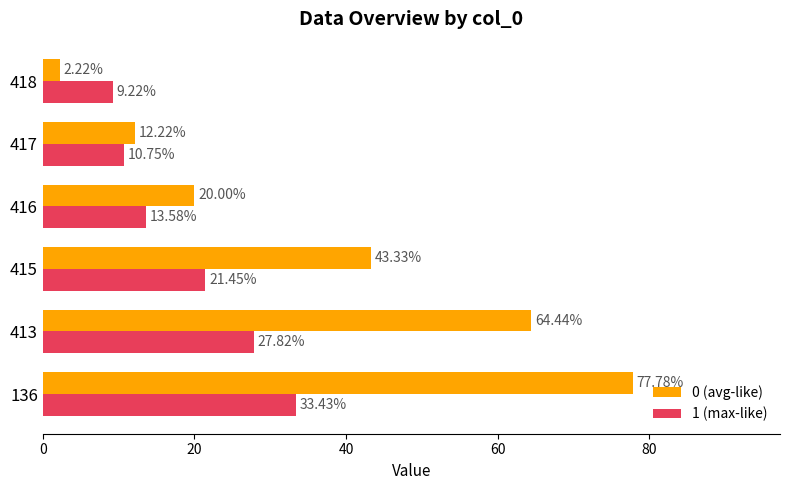

How many values in the 1 (max-like) series are below 21?

3